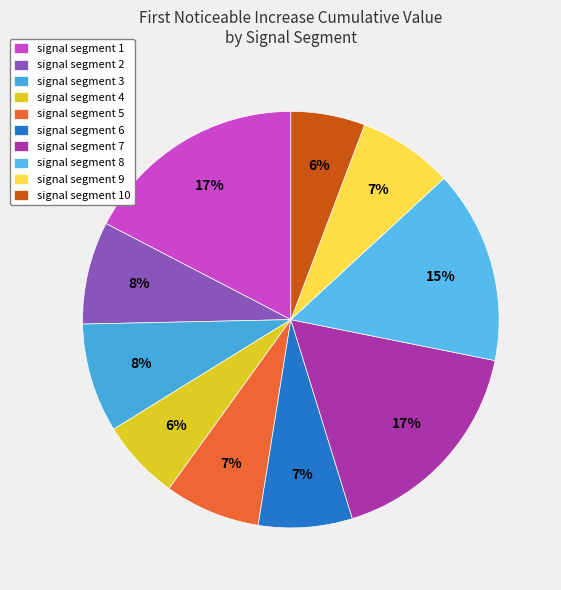

How many slices are in this pie chart?

10